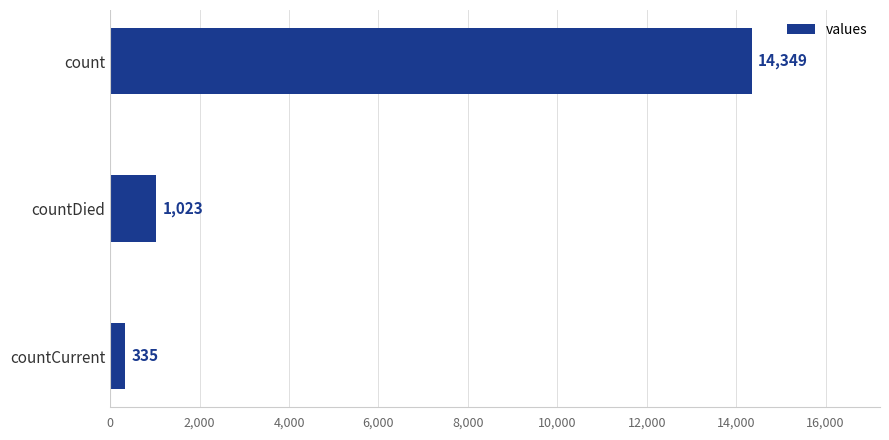

What is the greatest value displayed?

14349